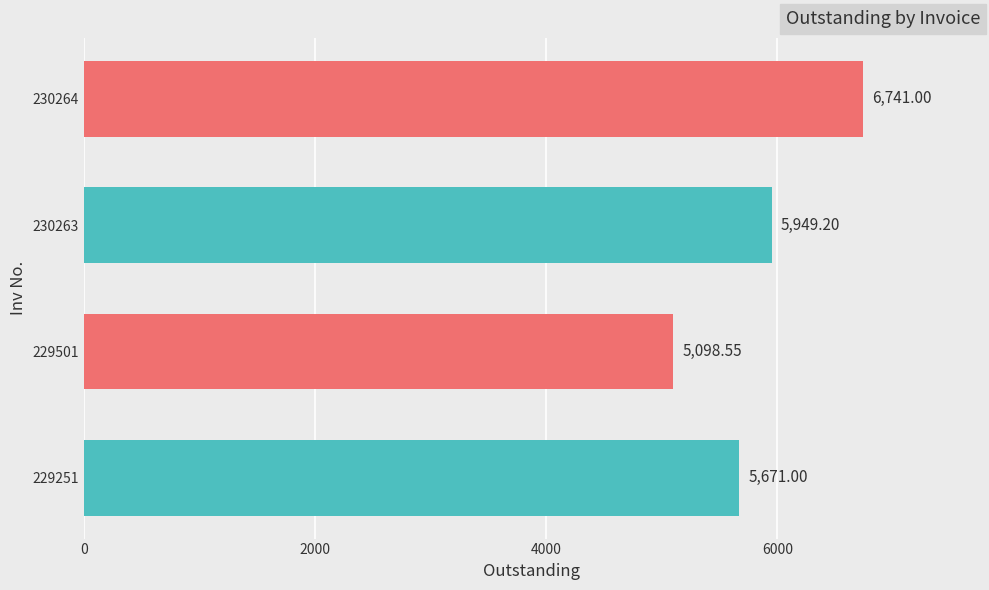

Approximately how many times larger is the value at 230263 compared to 230264?

0.9